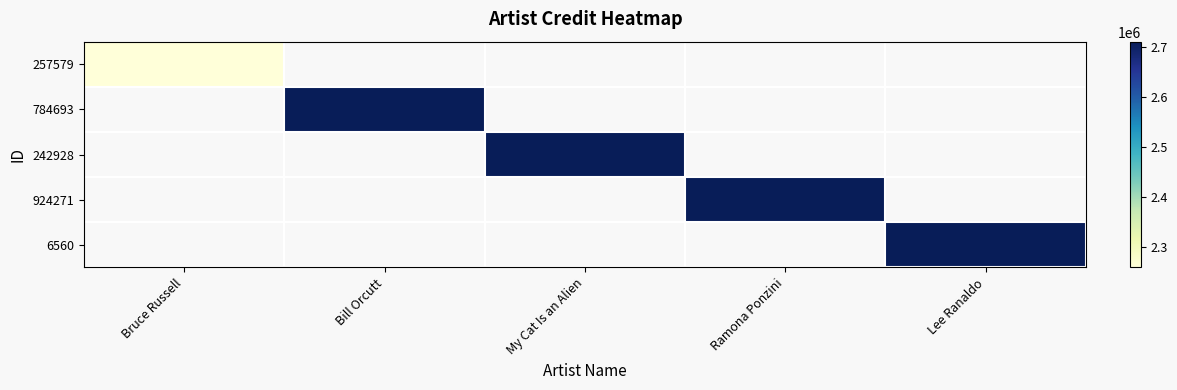

List the labels in order of 257579 value, largest first.

Bruce Russell, Bill Orcutt, My Cat Is an Alien, Ramona Ponzini, Lee Ranaldo